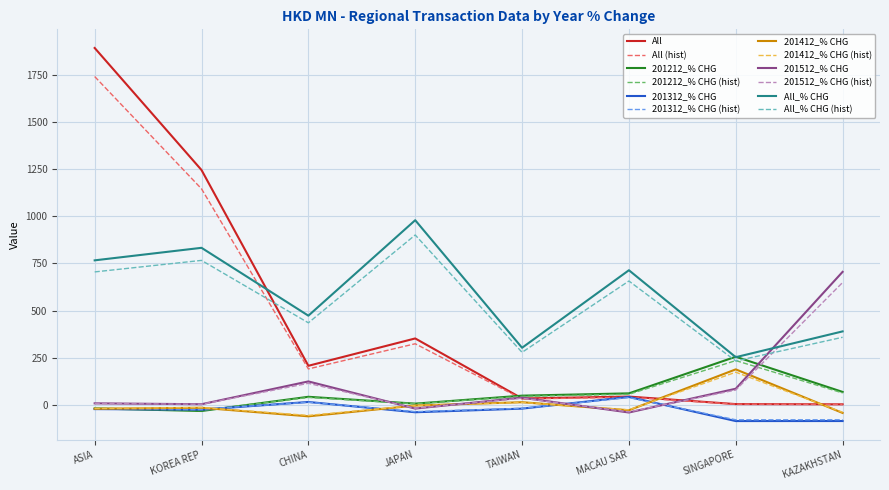

Which series has the largest total across all categories?

All_% CHG